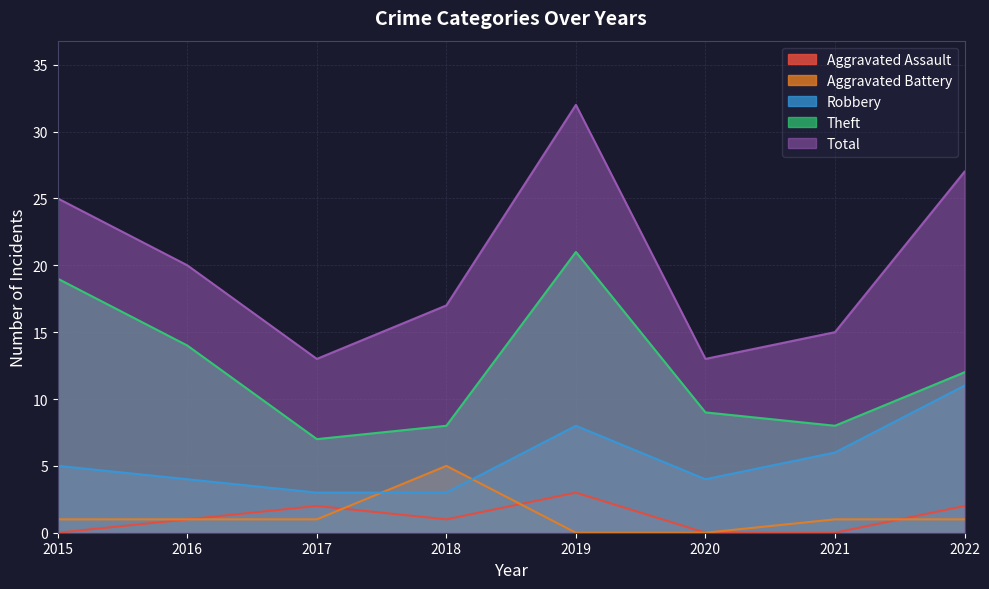

Reading left to right, extract all data points from this chart.

Aggravated Assault: 2015=0	2016=1	2017=2	2018=1	2019=3	2020=0	2021=0	2022=2
Aggravated Battery: 2015=1	2016=1	2017=1	2018=5	2019=0	2020=0	2021=1	2022=1
Robbery: 2015=5	2016=4	2017=3	2018=3	2019=8	2020=4	2021=6	2022=11
Theft: 2015=19	2016=14	2017=7	2018=8	2019=21	2020=9	2021=8	2022=12
Total: 2015=25	2016=20	2017=13	2018=17	2019=32	2020=13	2021=15	2022=27